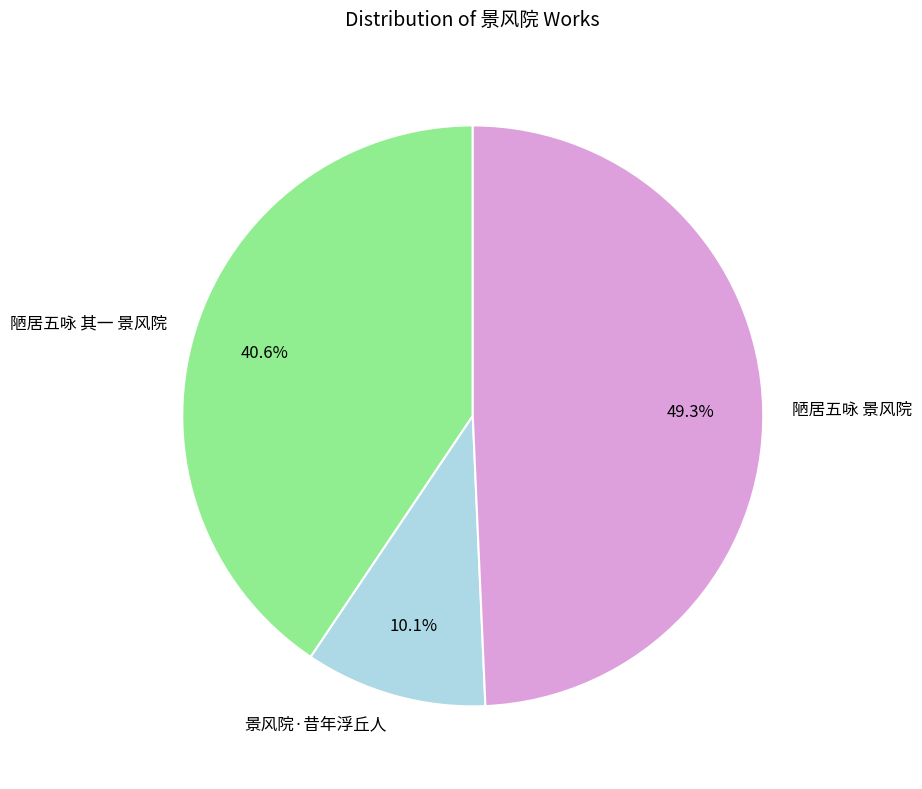

To the nearest percent, what percentage of the pie is 陋居五咏 其一 景风院?

41%